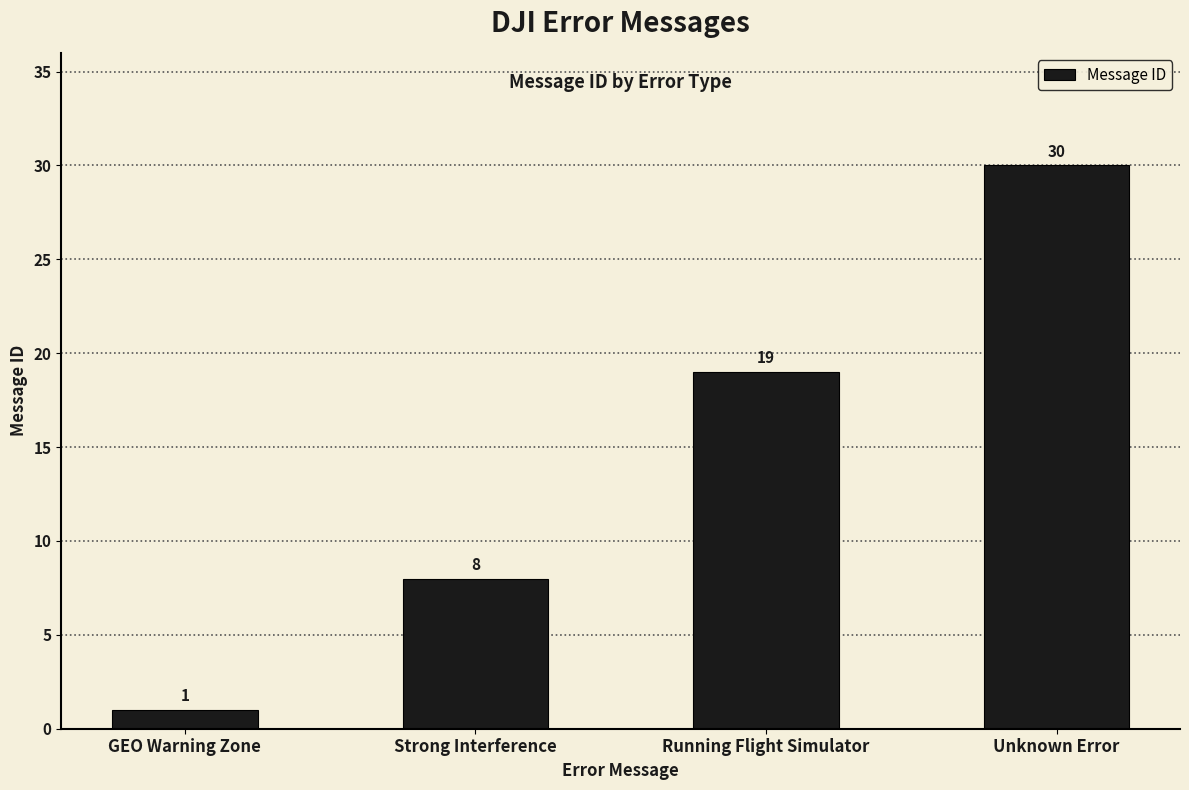

The value at Running Flight Simulator is 19. True or false?

True